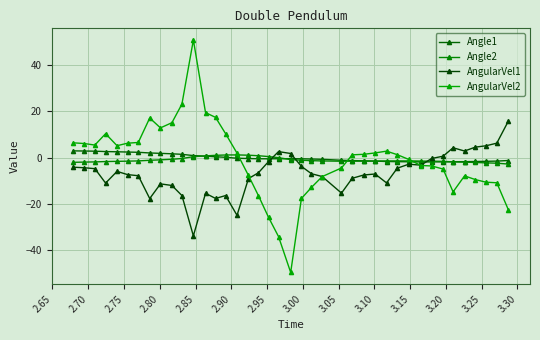

What is the value of the Angle2 point at the 4th from the left?

-1.7